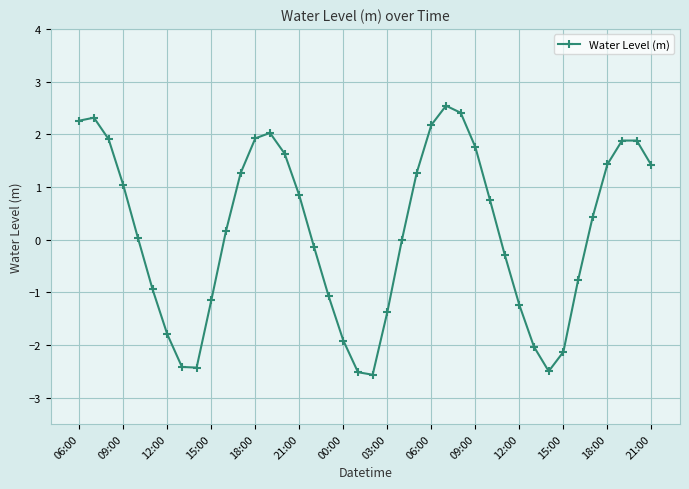

How many interior local valleys (lower than both neighbors) does the data have?

3